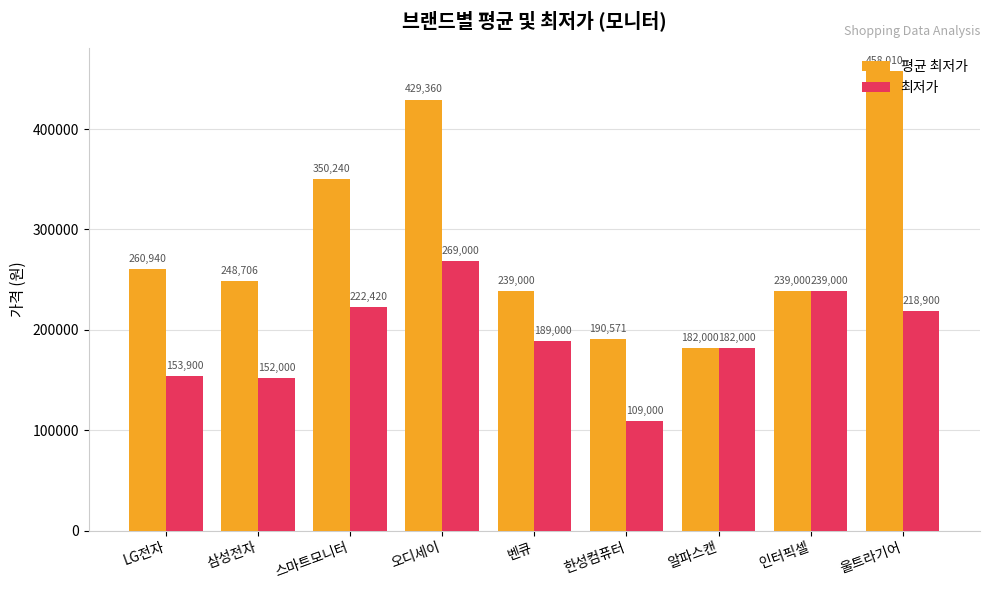

Reading left to right, transcribe all the data shown in this chart.

평균 최저가: LG전자=260940	삼성전자=248706	스마트모니터=350240	오디세이=429360	벤큐=239000	한성컴퓨터=190571	알파스캔=182000	인터픽셀=239000	울트라기어=458010
최저가: LG전자=153900	삼성전자=152000	스마트모니터=222420	오디세이=269000	벤큐=189000	한성컴퓨터=109000	알파스캔=182000	인터픽셀=239000	울트라기어=218900